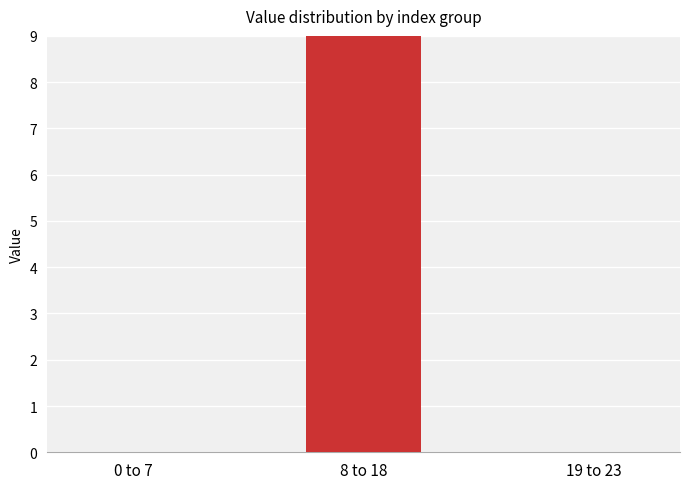

Reading left to right, what are all the values shown in this chart?

0.0	55.8	0.0